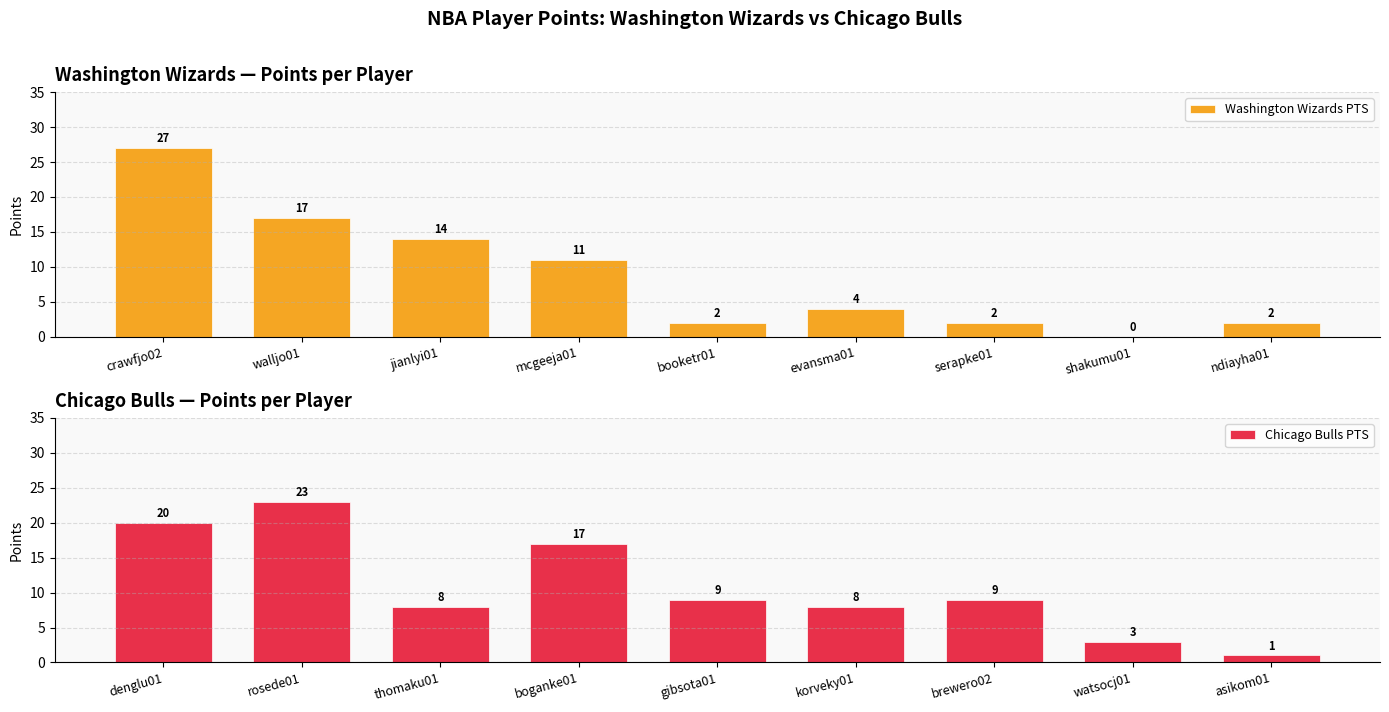

At which label does Chicago Bulls PTS reach its minimum?

asikom01